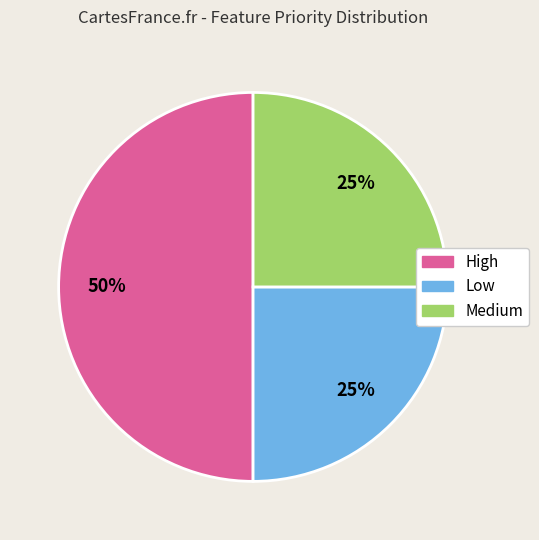

The Medium slice represents 25% of the pie. True or false?

True